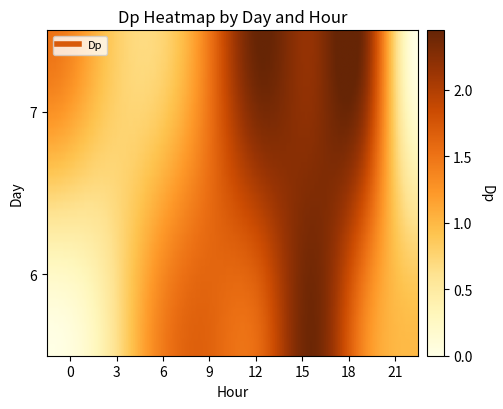

At how many categories does at least one series exceed 0?

7